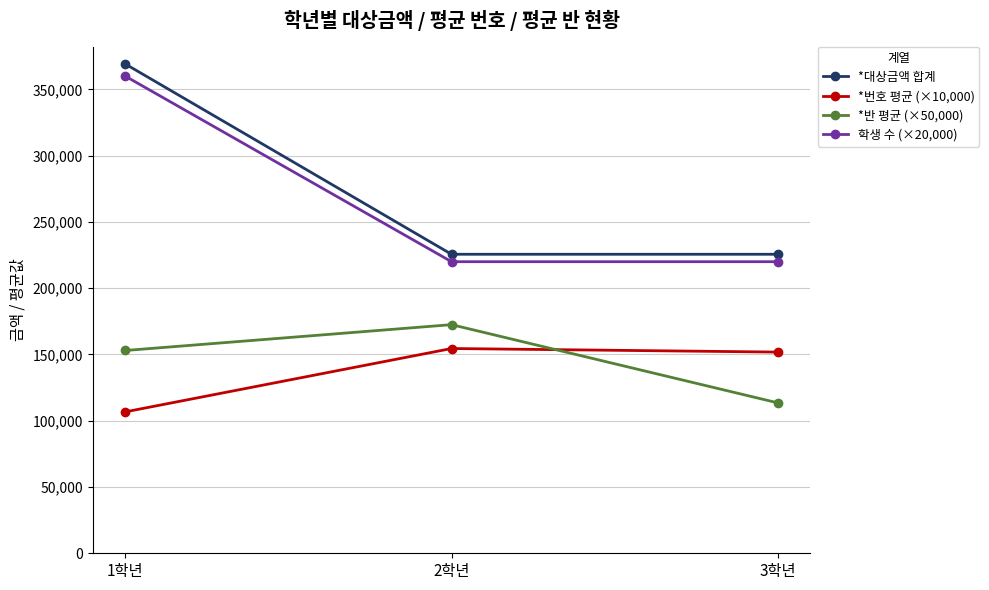

What is the label of the 3rd point from the right?

1학년